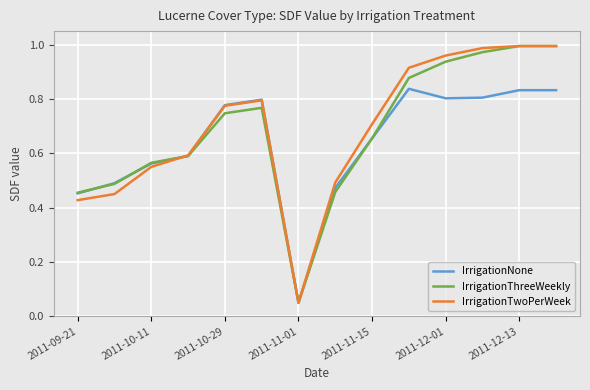

What is the minimum value shown in the chart?

0.1